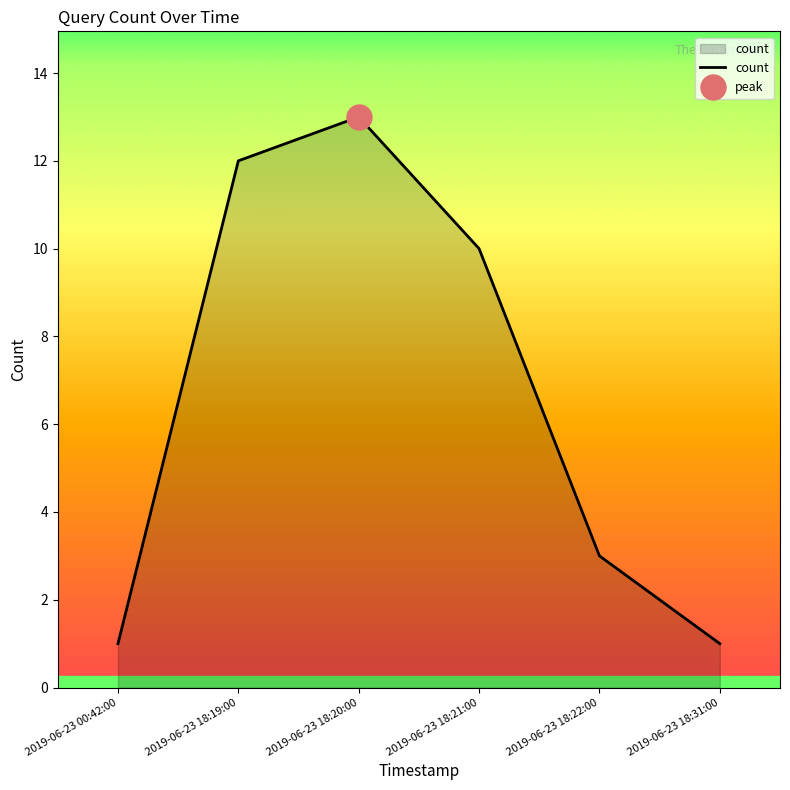

What is the label of the 4th point from the left?

2019-06-23 18:21:00